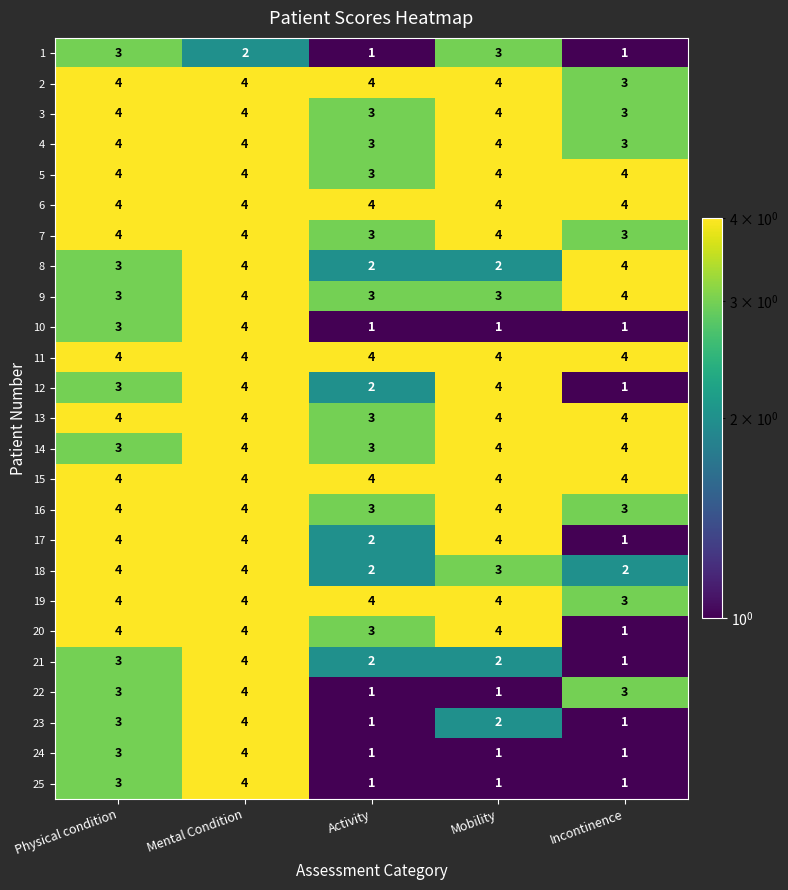

What is the maximum value for 14?

4